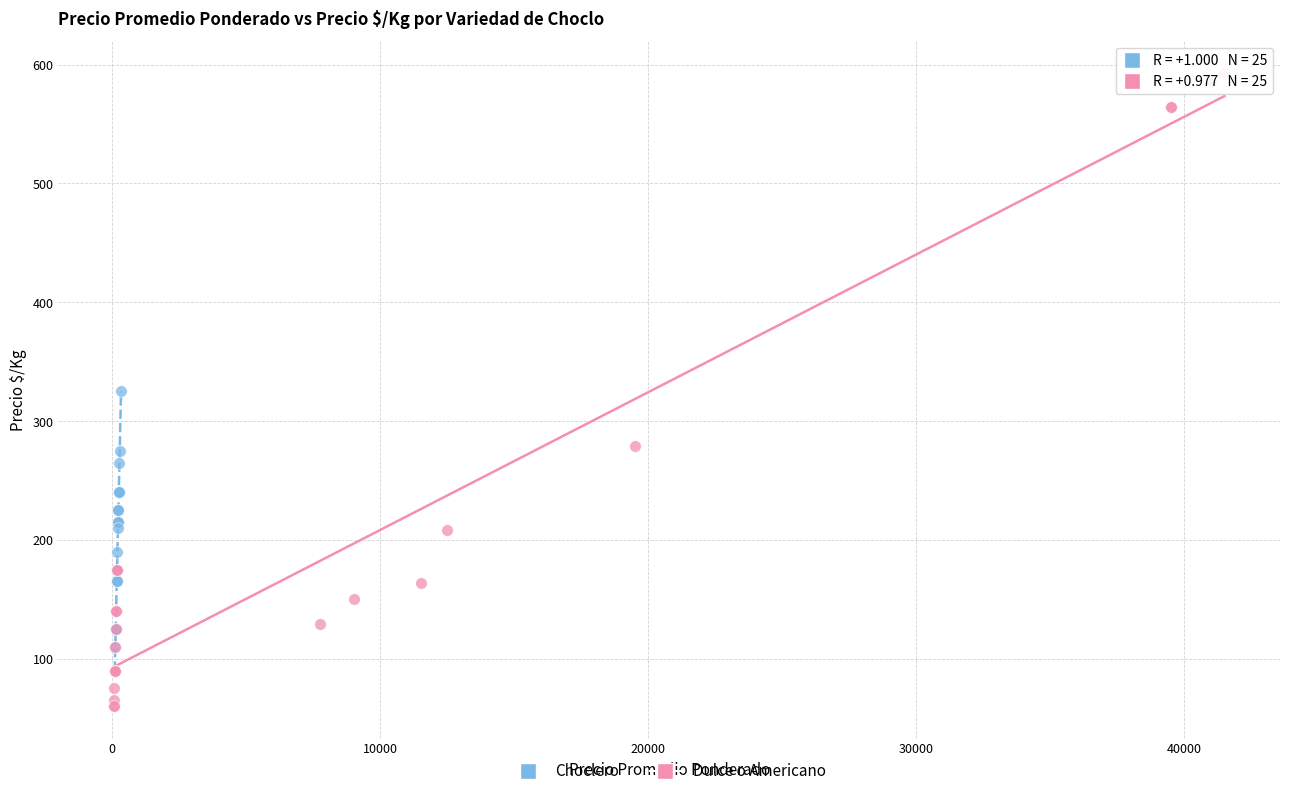

Which series reaches the minimum Y coordinate?

Dulce o Americano